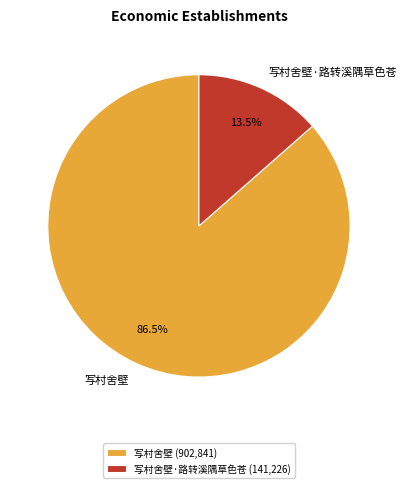

Which slice is the largest?

写村舍壁